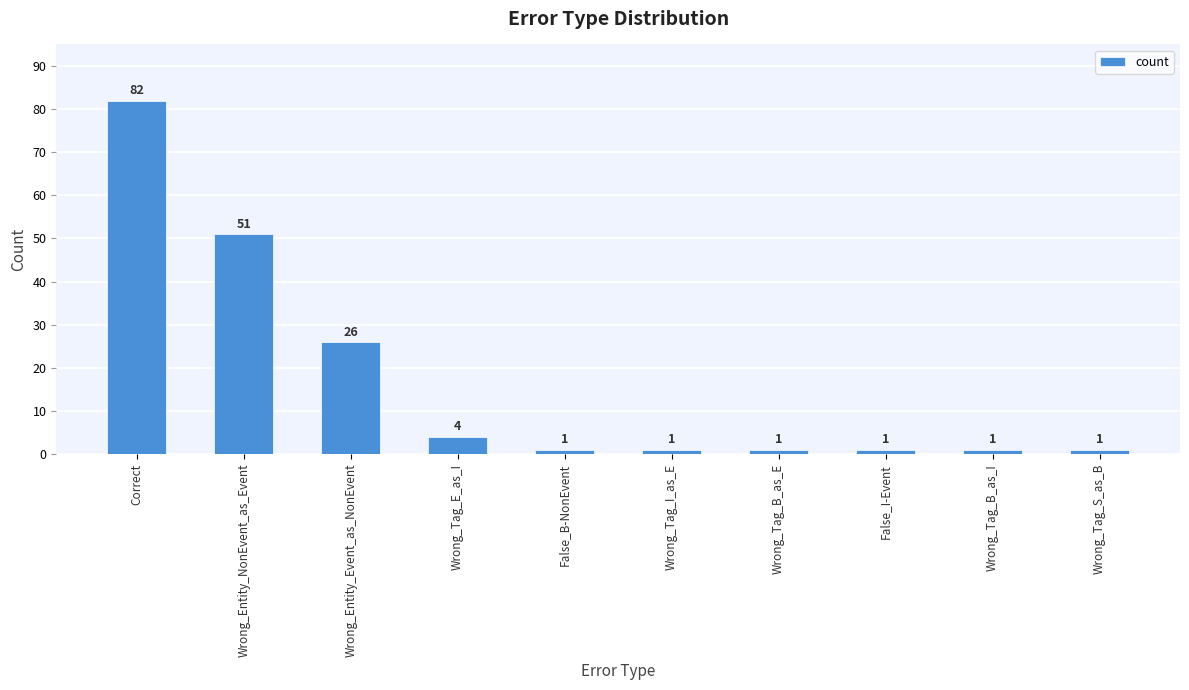

The chart shows a value of 26 at Wrong_Entity_Event_as_NonEvent. True or false?

True